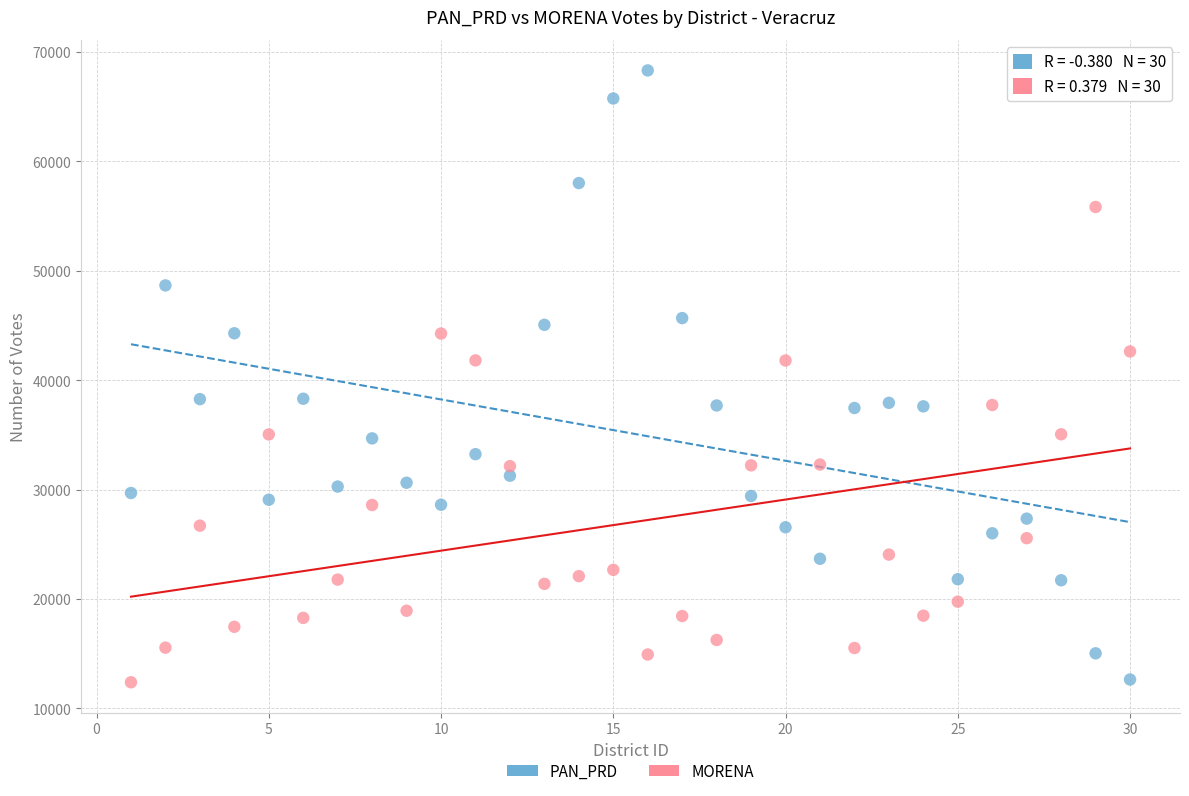

Across all data points, what is the range of X values (max minus min)?

29